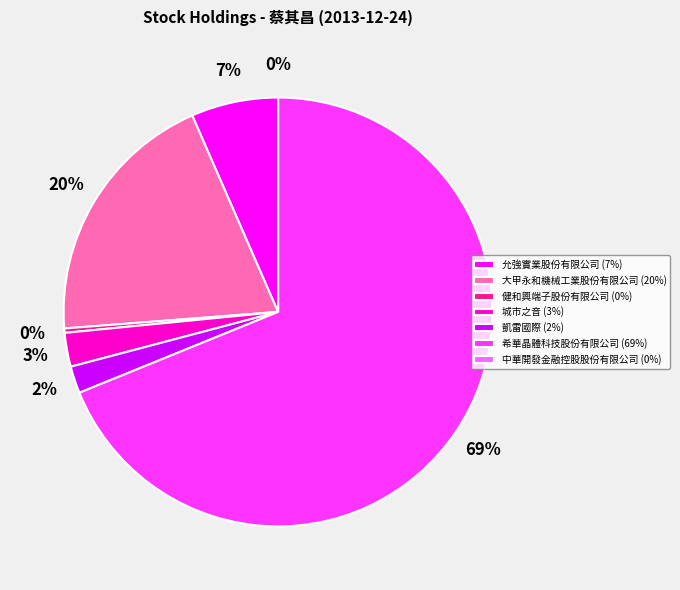

Is it true that 希華晶體科技股份有限公司 is 61% of the pie?

False